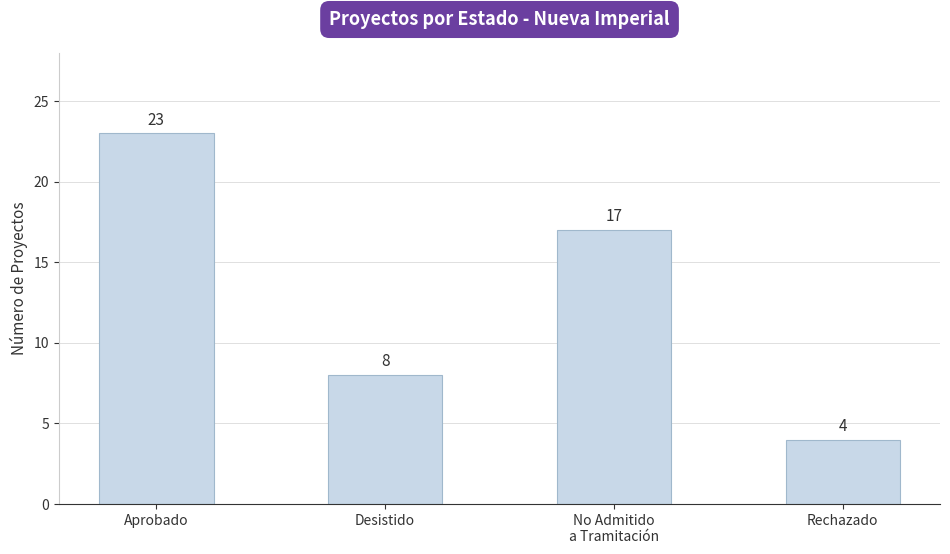

What position from the right is Desistido?

3